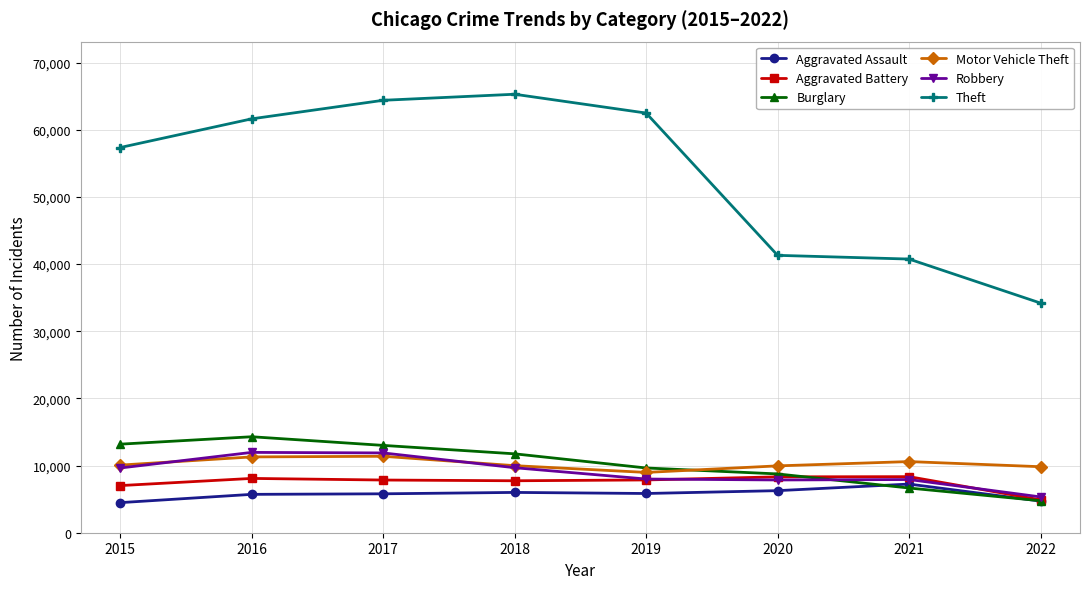

Where is Theft nearest to the value 49735?

2015